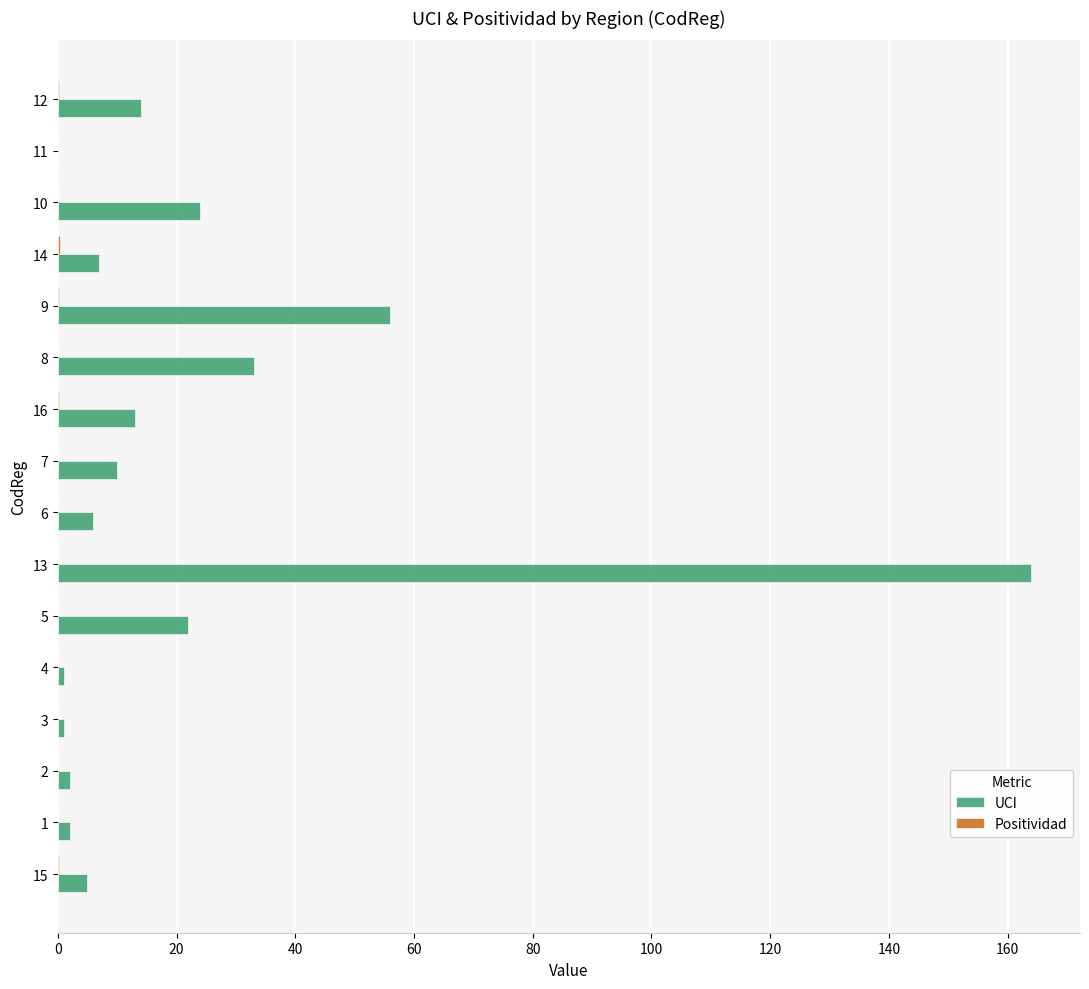

What is the sum of all UCI values?

360.0